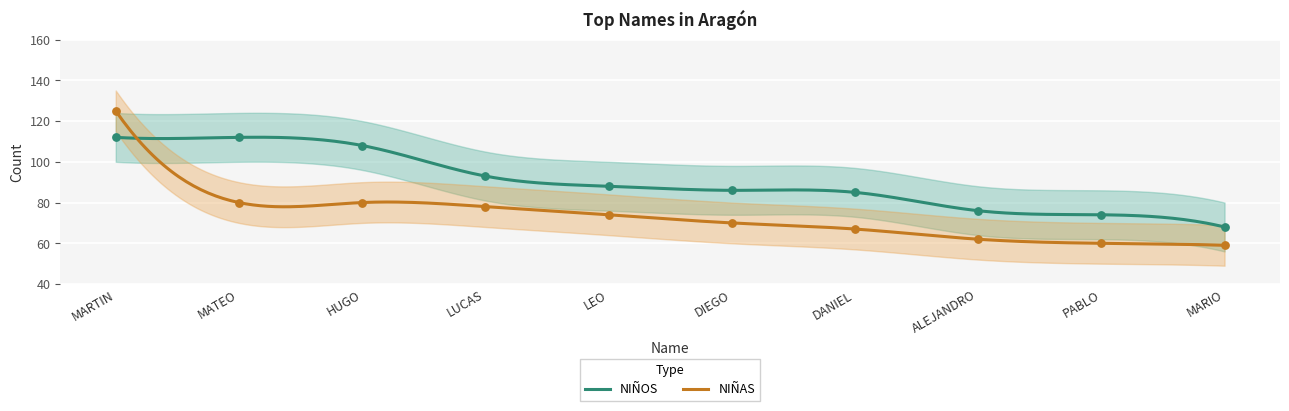

What are all the series names shown in the legend?

NIÑOS, NIÑAS